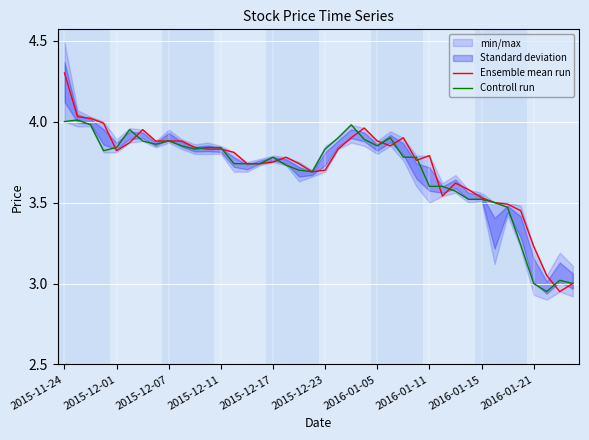

How many lines are shown in the chart?

2